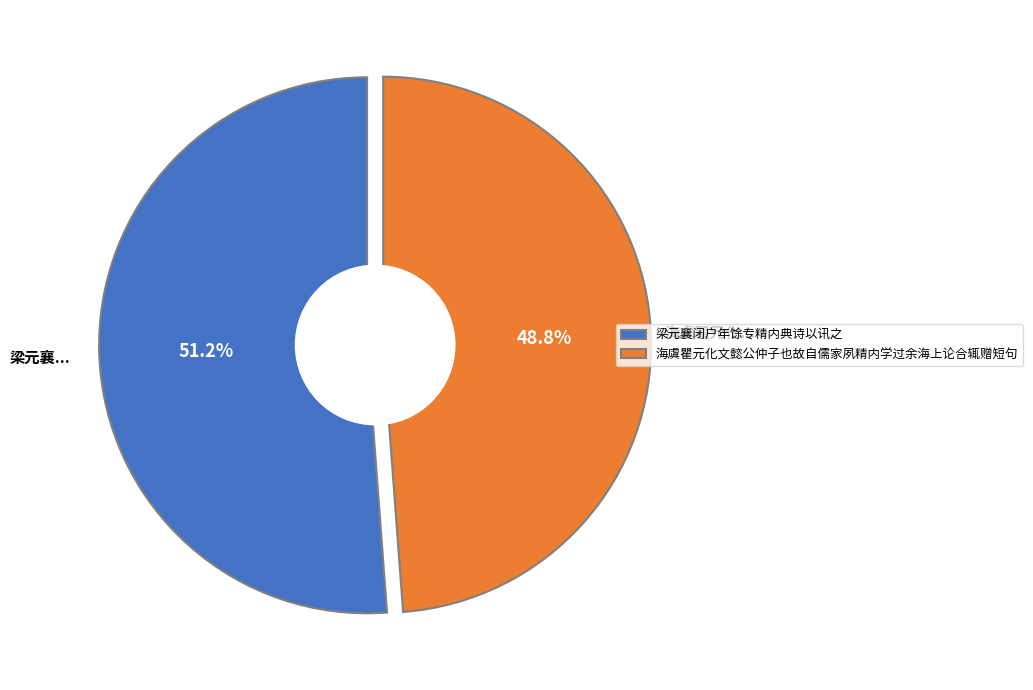

Is there any slice that represents more than half of the pie?

Yes